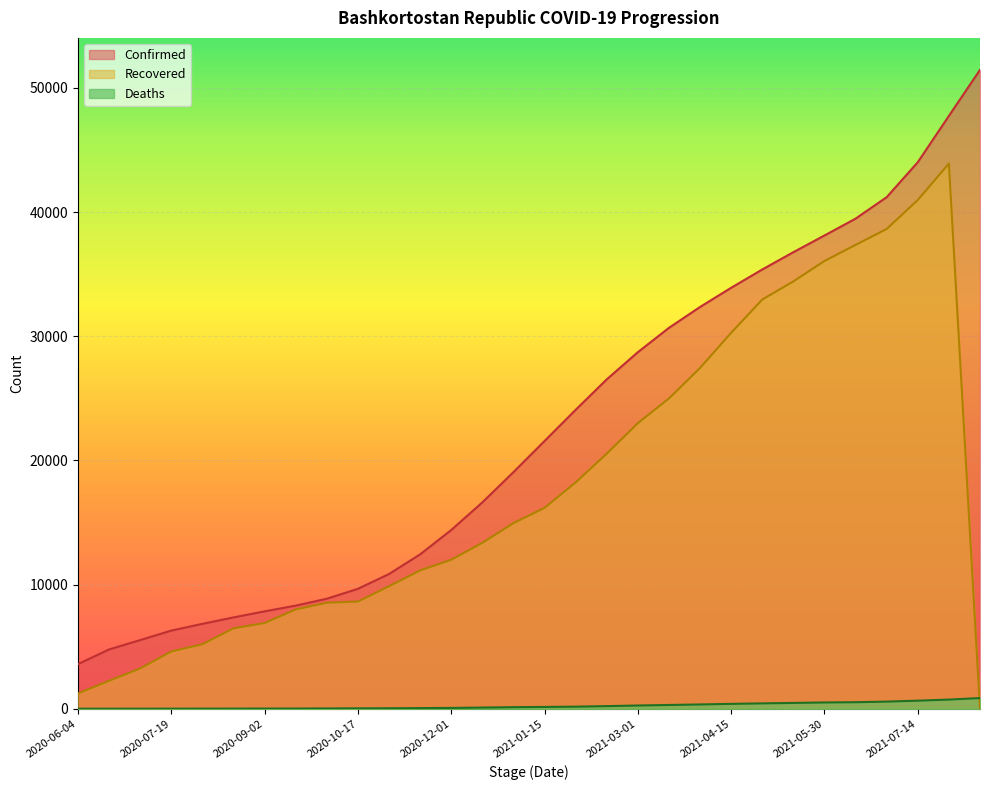

Between 2021-07-29 and 2020-09-17, which is larger?

2021-07-29